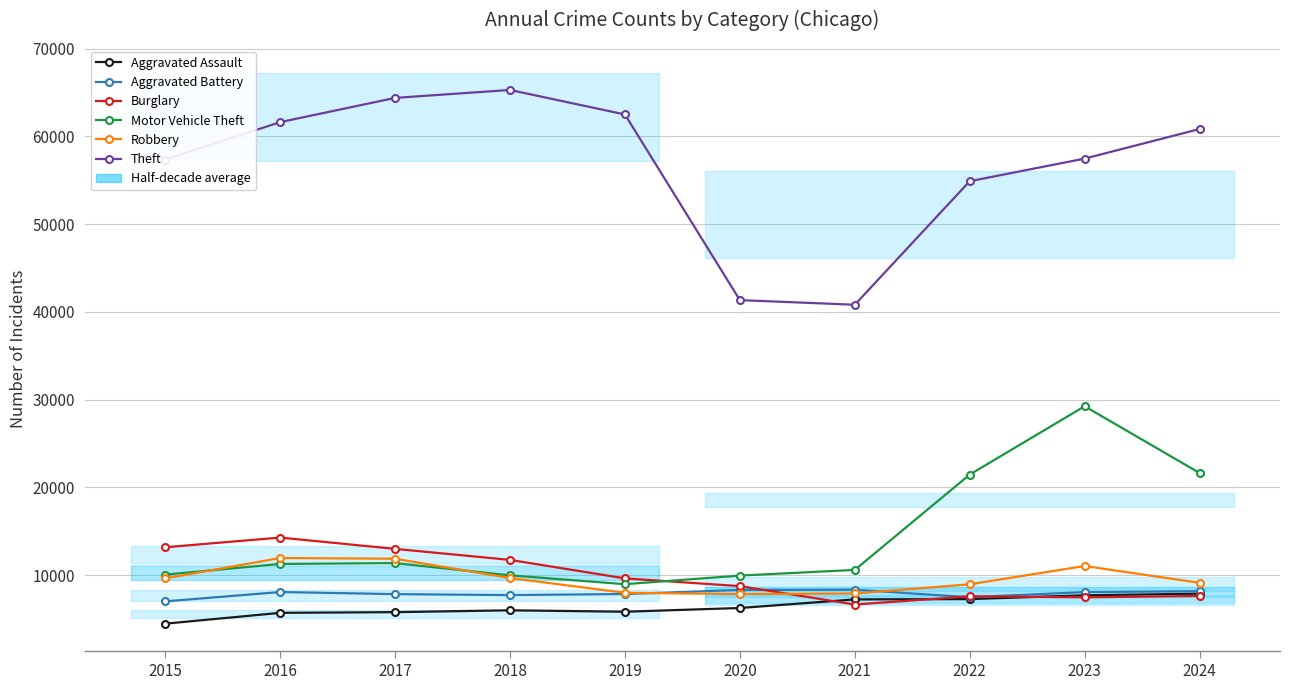

At which category does Aggravated Assault reach its first local valley?

2019